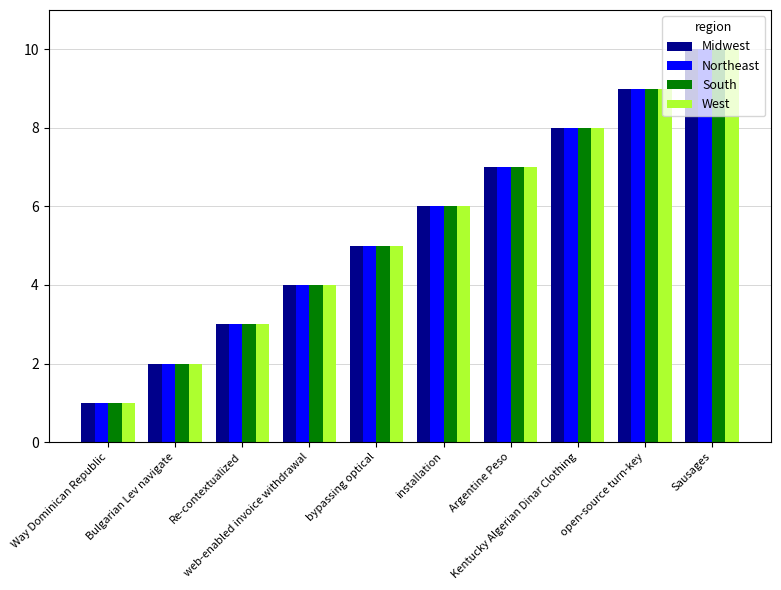

What is the label of the 4th bar from the right?

Argentine Peso